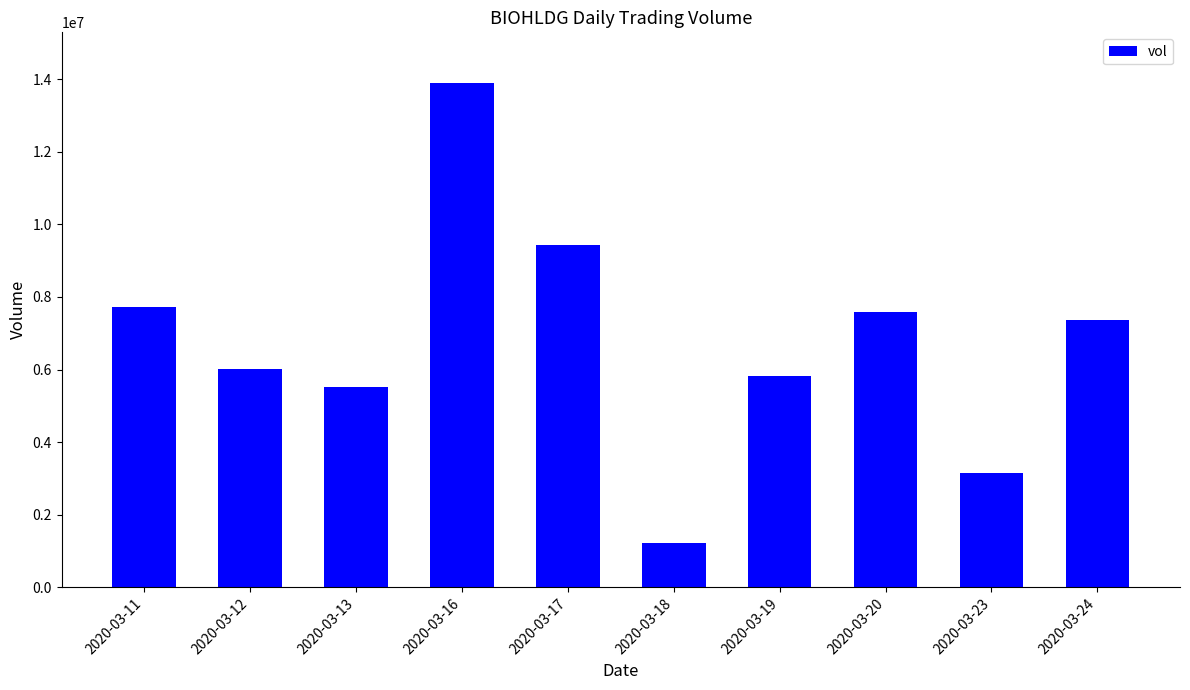

How many bars are there in total?

10